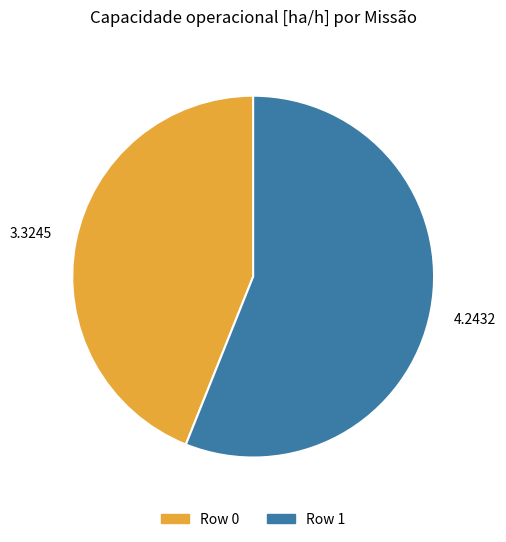

Does Row 0 represent more than half of the total?

No